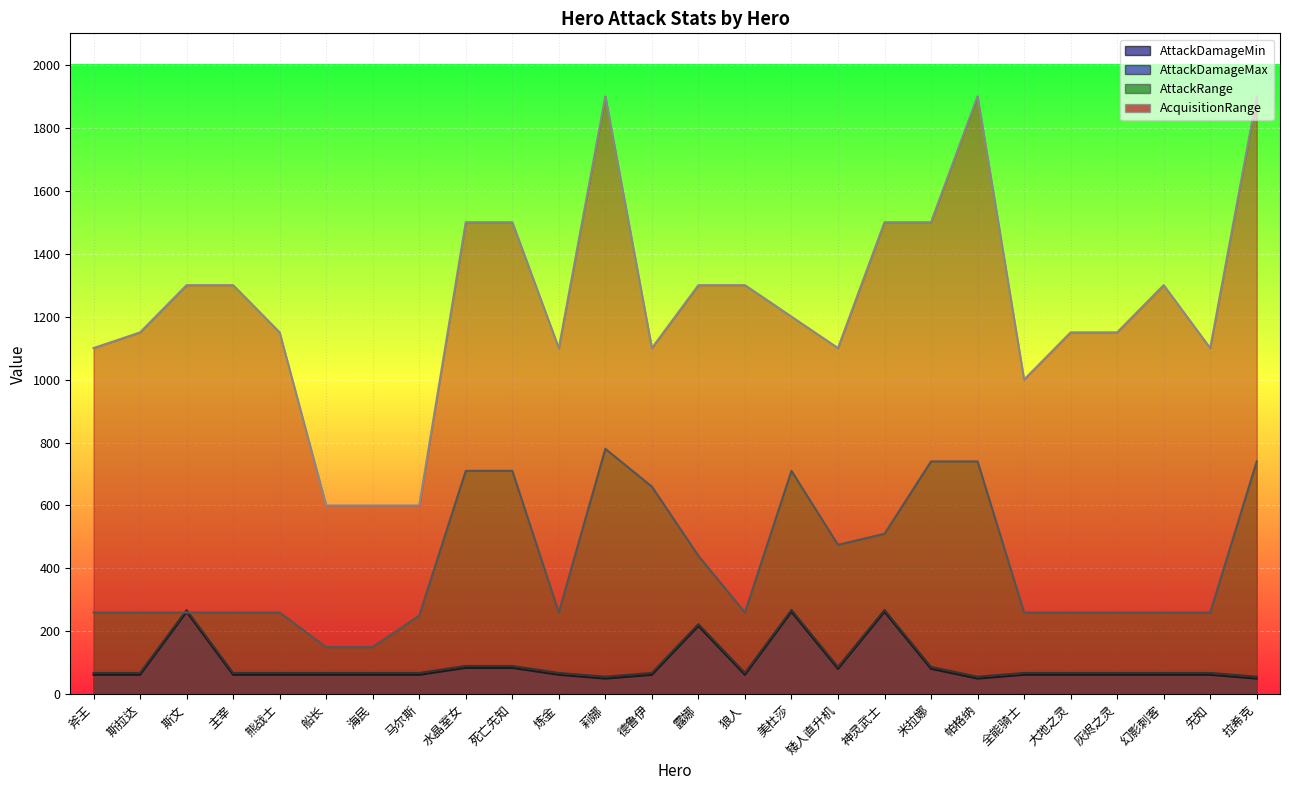

The AttackDamageMin series shows 50 at 拉希克. True or false?

True